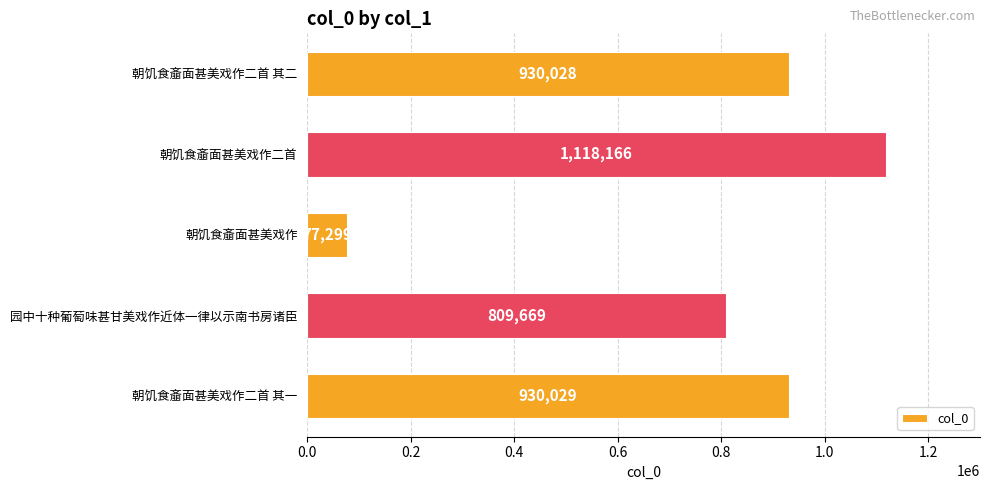

Does the chart contain any negative values?

No